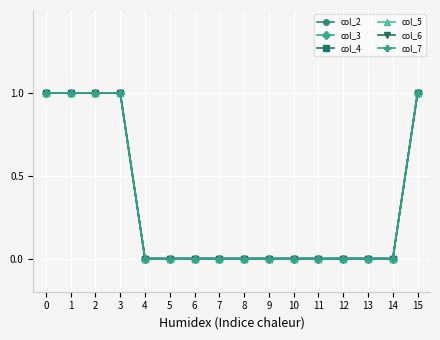

True or false: col_2 has more than 0 interior local peaks.

False